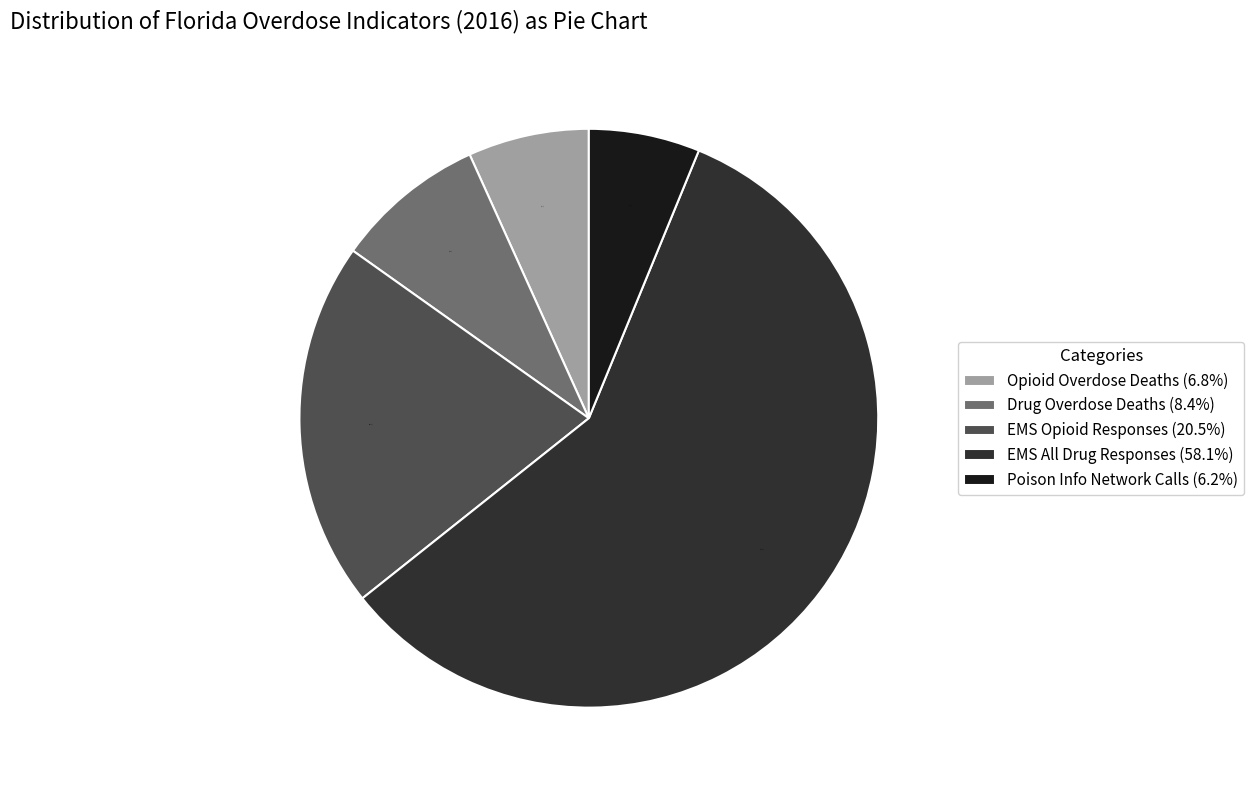

Between EMS All Drug Responses (58.1%) and Drug Overdose Deaths (8.4%), which is larger?

EMS All Drug Responses (58.1%)